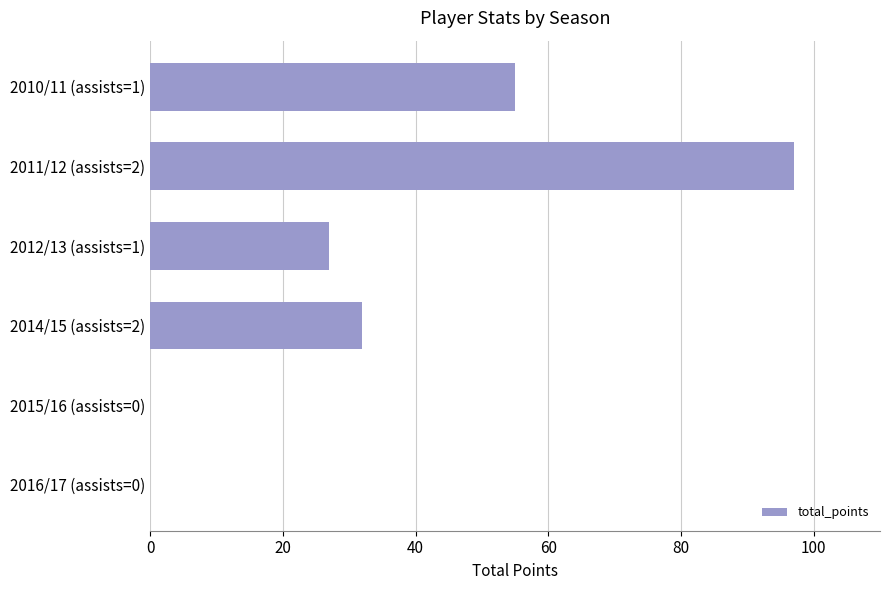

Are the bars horizontal?

Yes